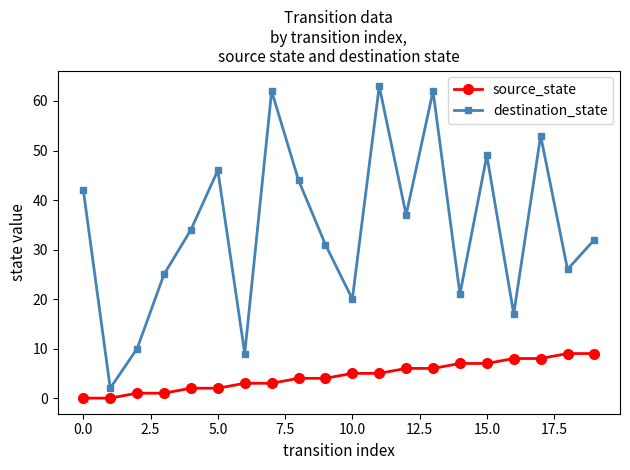

What is the sum of all source_state values?

90